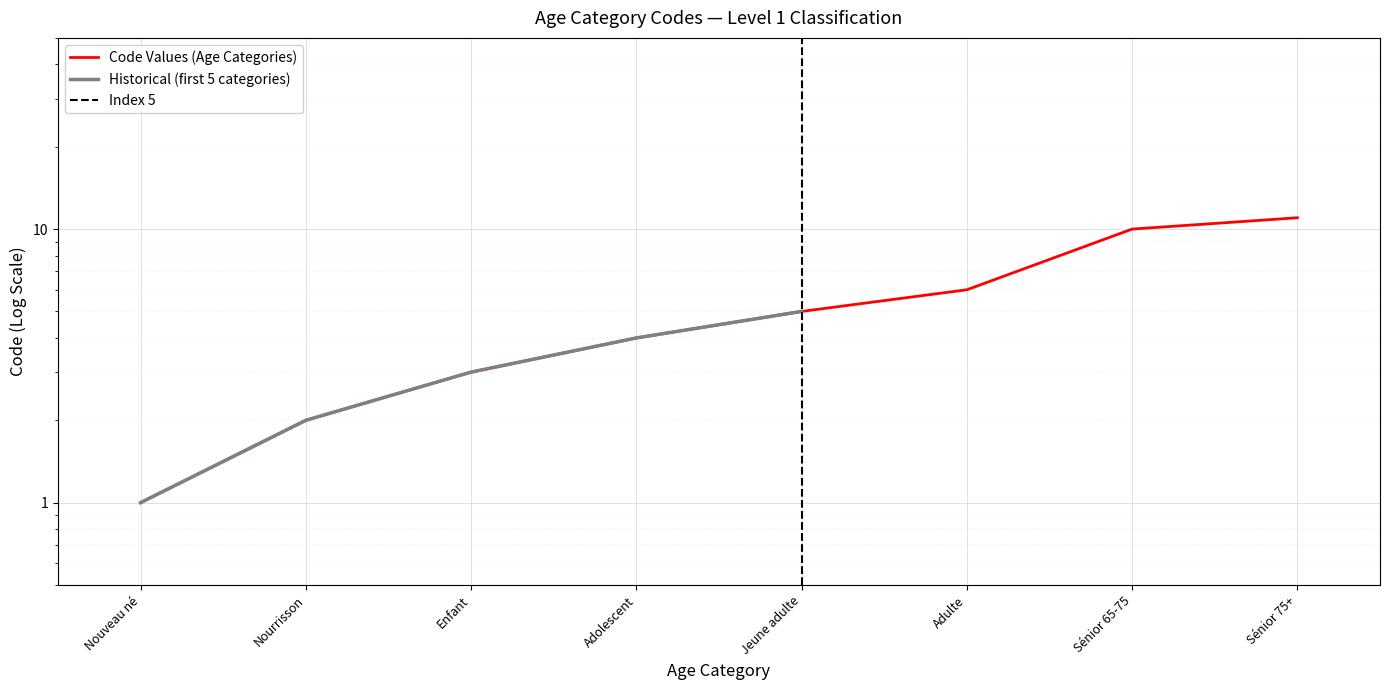

Reading left to right, list all the values displayed in this chart.

1	2	3	4	5	6	10	11